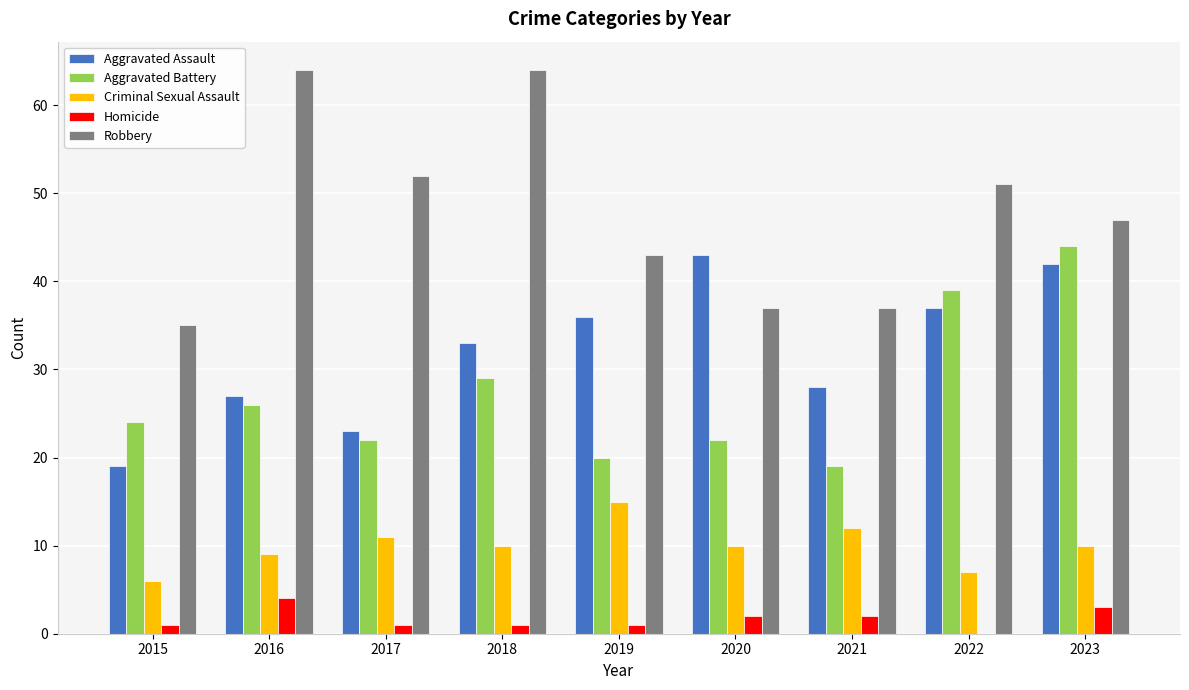

At which category is the sum across all series the highest?

2023